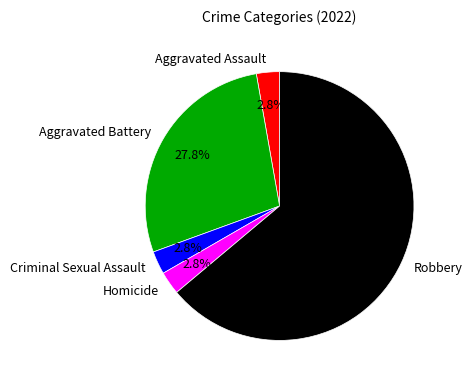

Combined, do Criminal Sexual Assault and Homicide account for over 50%?

No